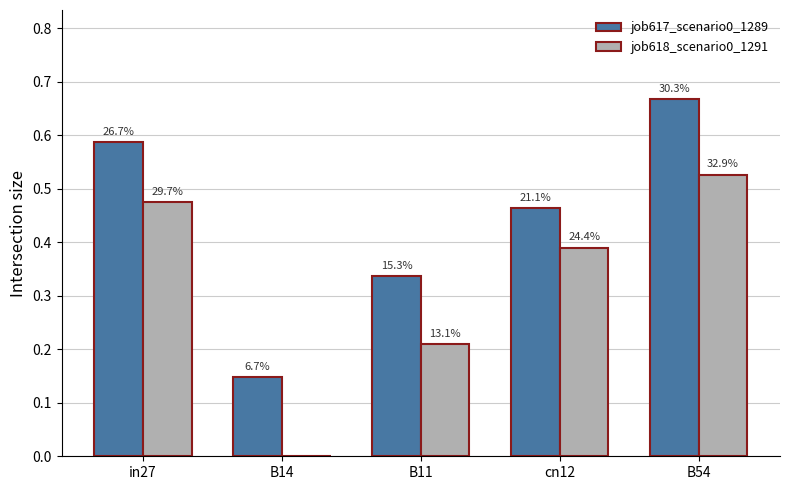

Is it true that job618_scenario0_1291 equals 0.1 at cn12?

False